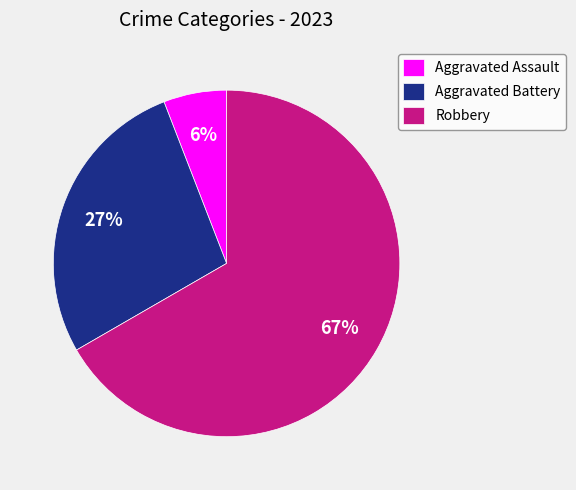

How many slices are in this pie chart?

3